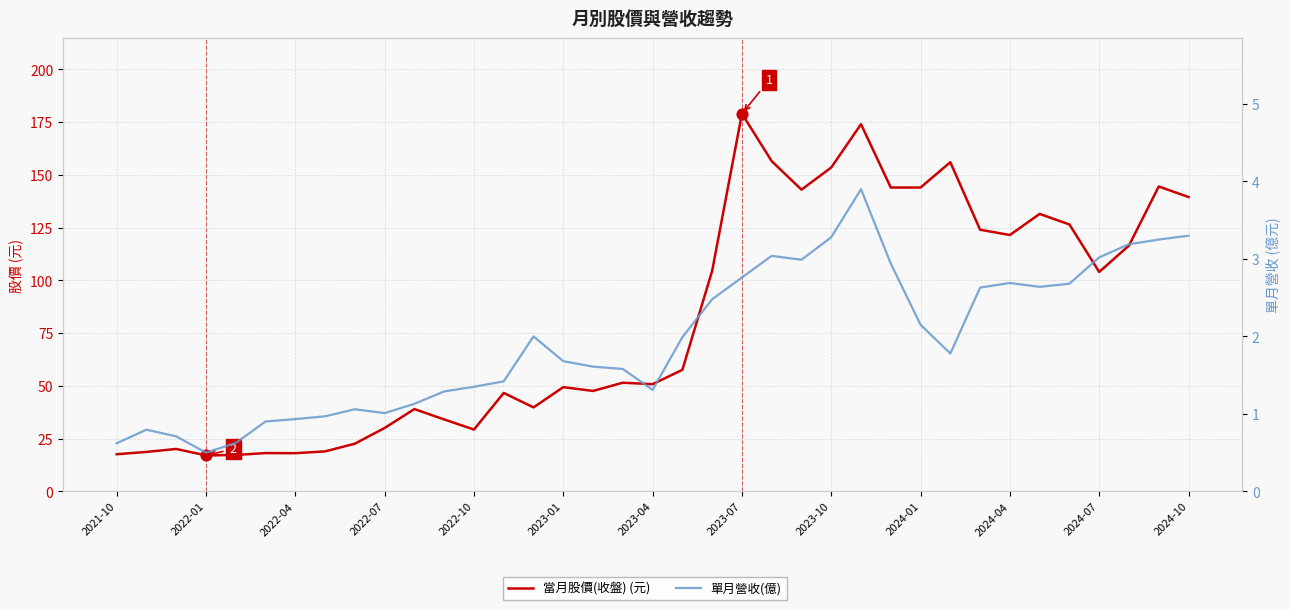

Which series contains the highest Y value?

當月股價(收盤) (元)